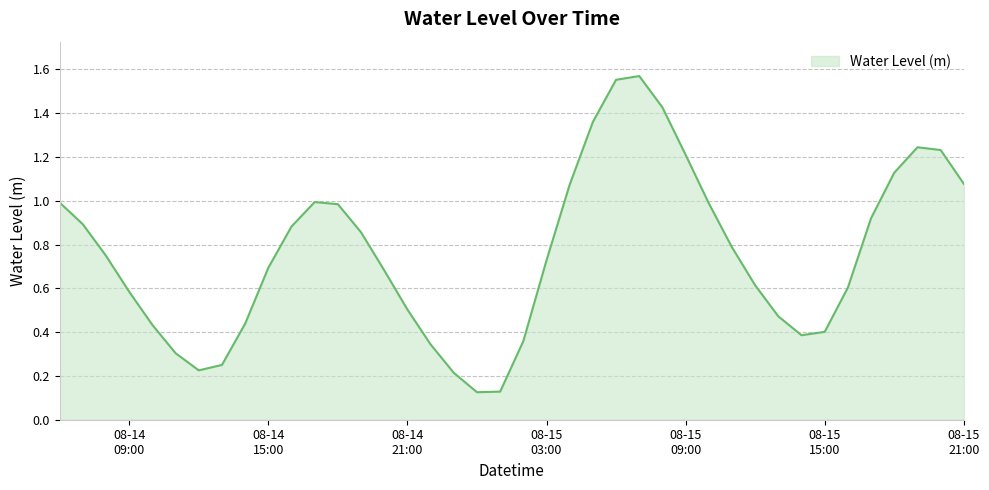

Is this an area chart (filled region under the line)?

Yes